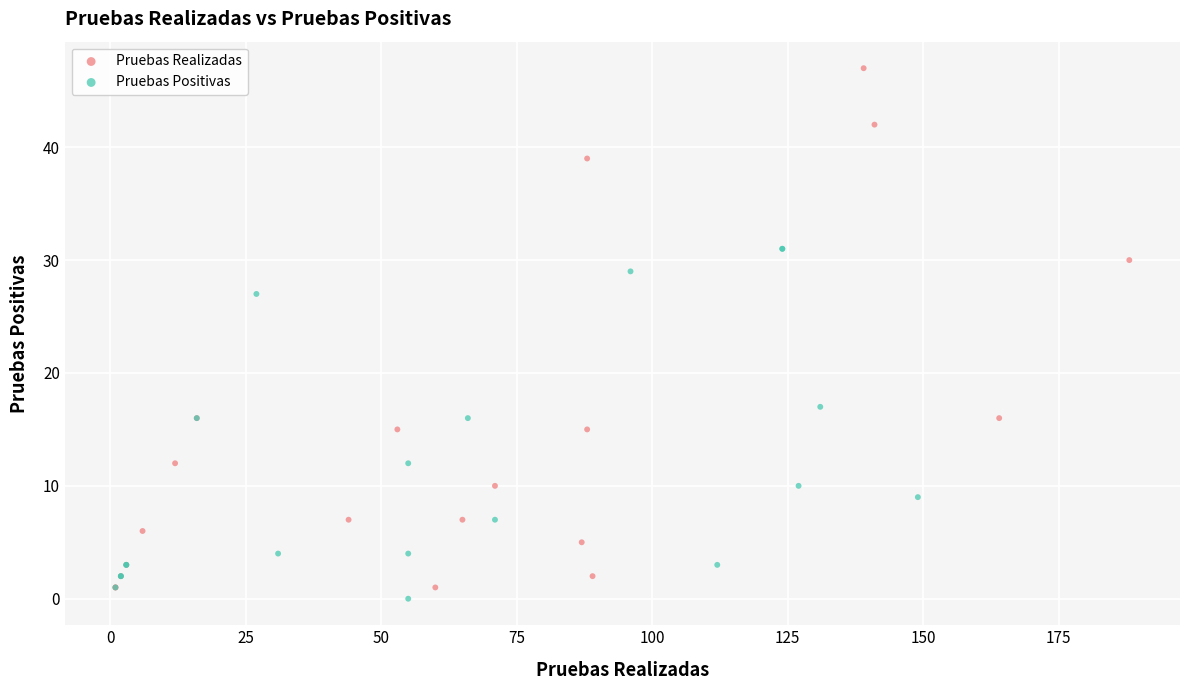

Which series has the largest Y range (max minus min)?

Pruebas Realizadas